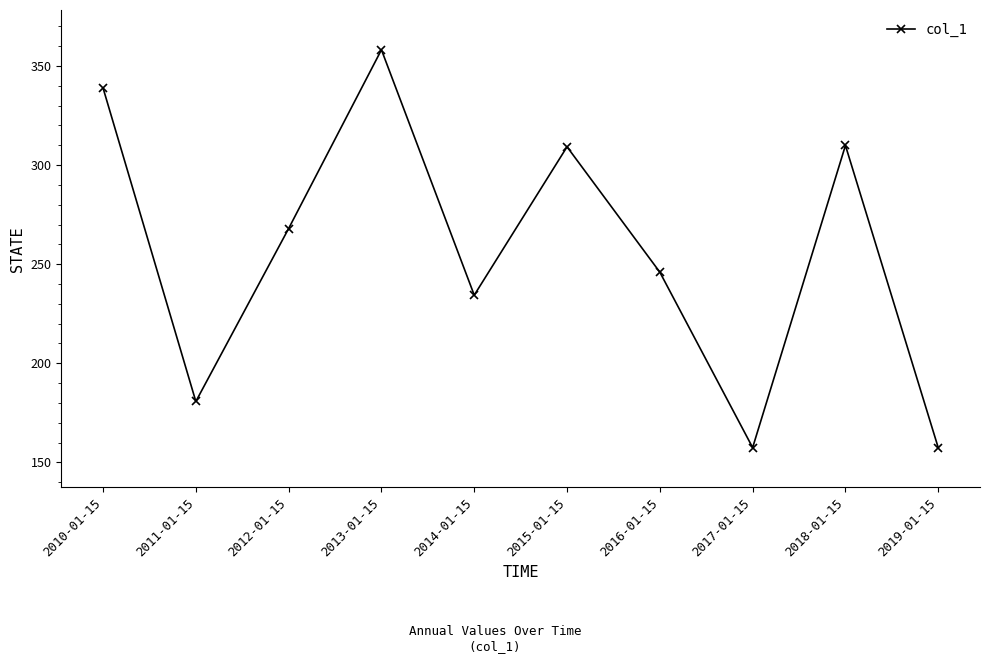

At which category does the chart reach its peak across all series?

2013-01-15